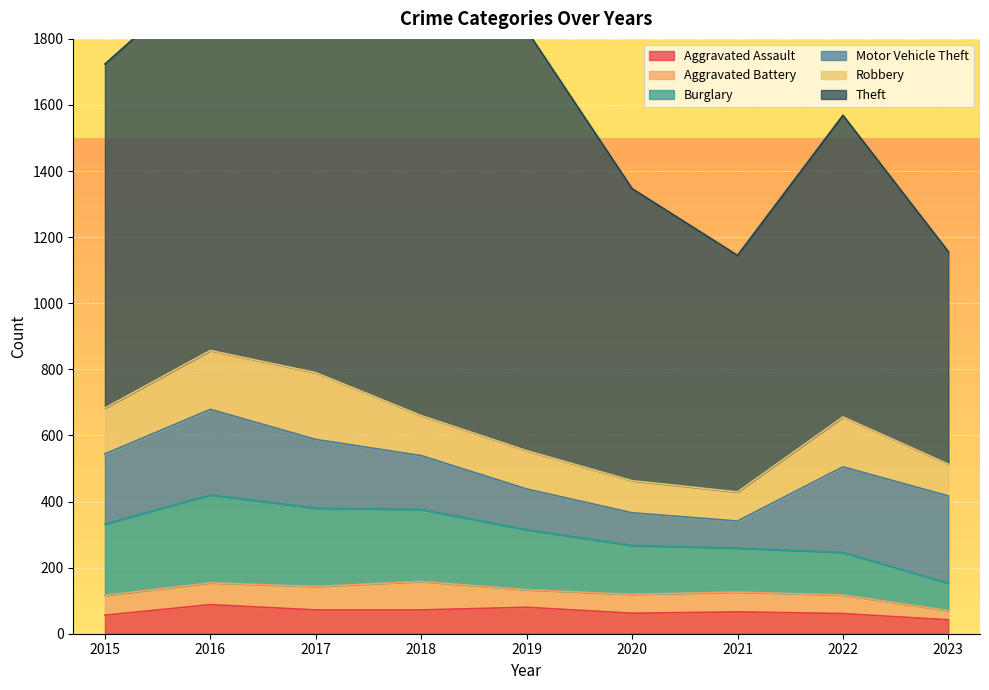

Is the value of Theft at 2022 greater than the value of Motor Vehicle Theft at 2018?

Yes